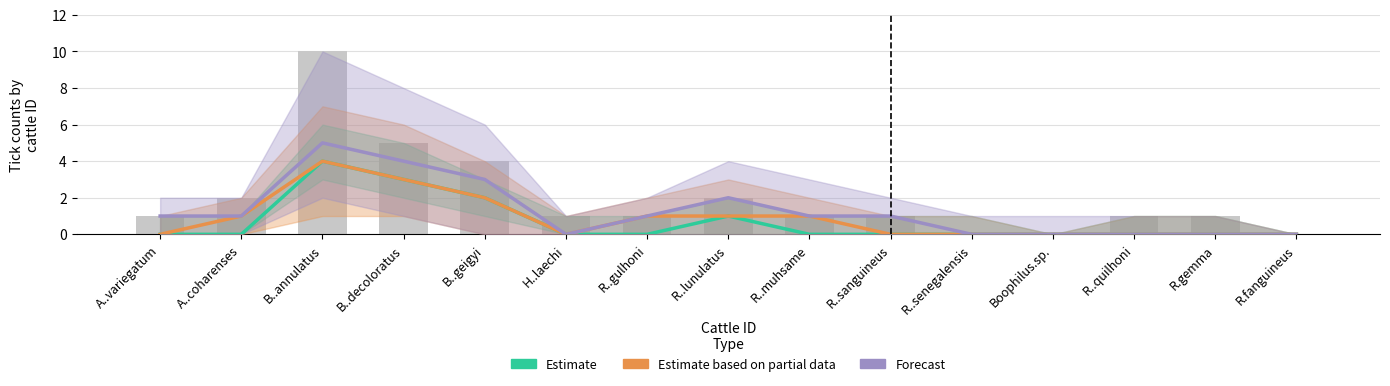

What is the difference between the maximum and minimum values in the Estimate based on partial data series?

4